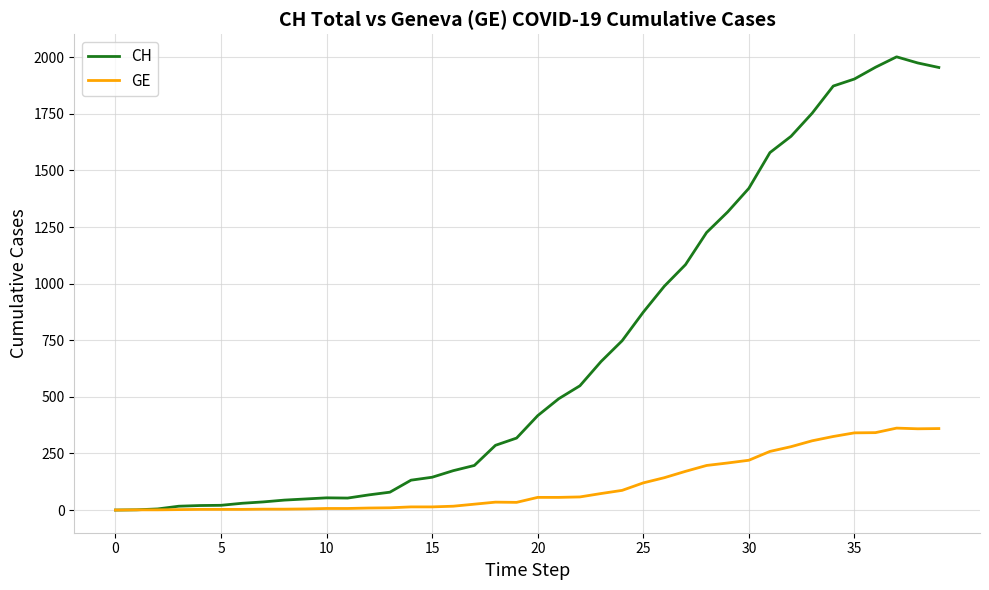

List the series in order of their overall mean, lowest first.

GE, CH